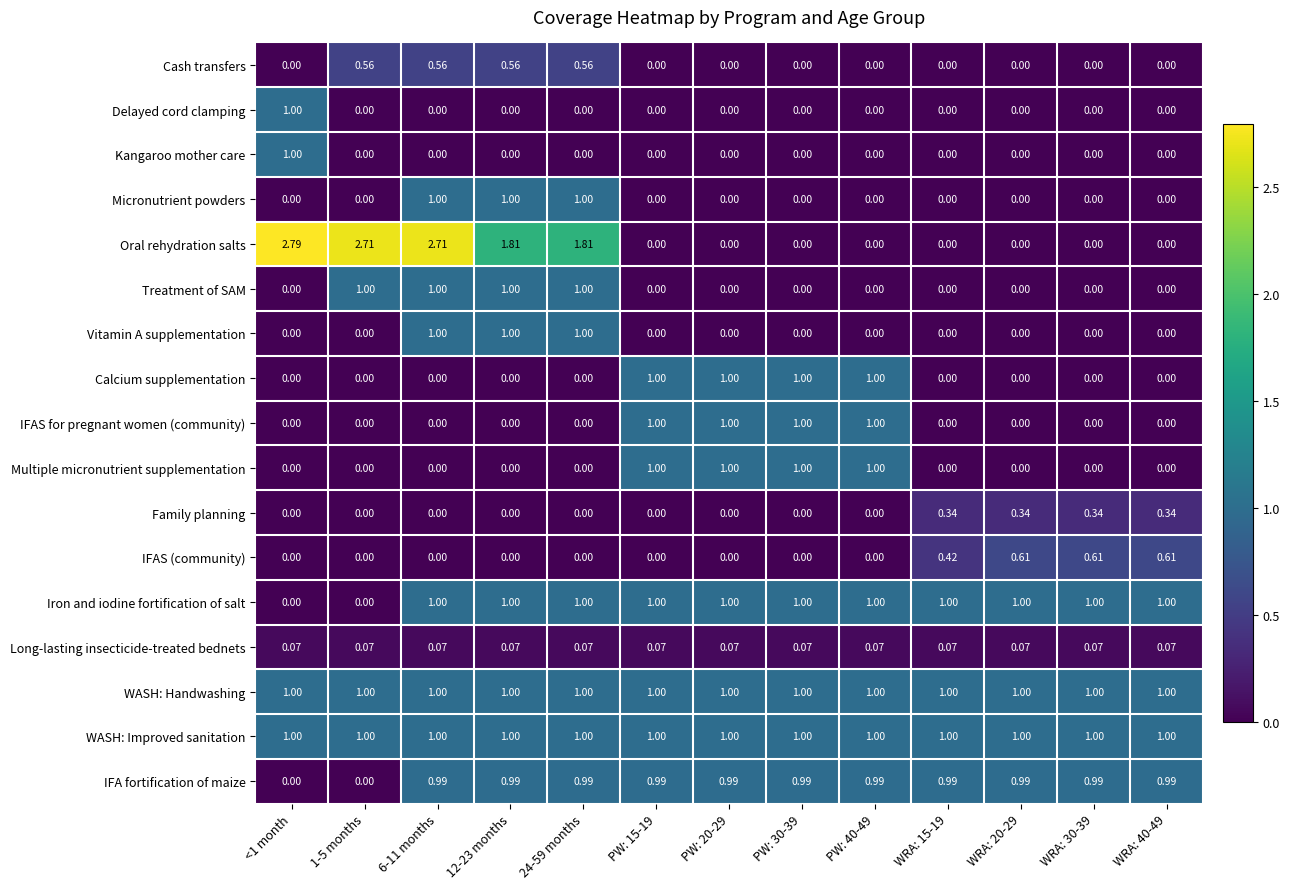

Is the value of Vitamin A supplementation at PW: 20-29 greater than the value of WASH: Improved sanitation at PW: 40-49?

No